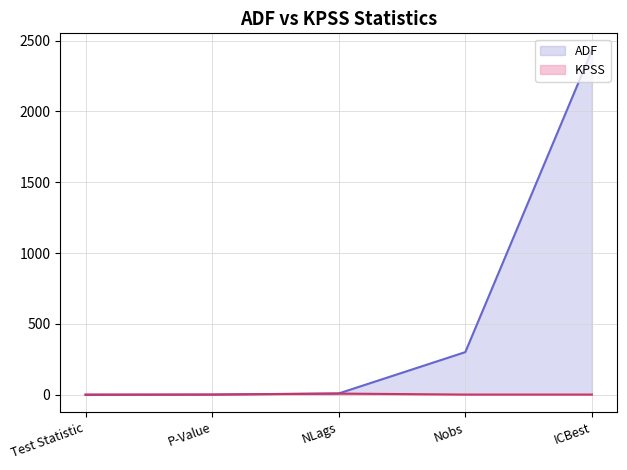

List the labels in order of KPSS value, smallest first.

Nobs, ICBest, P-Value, Test Statistic, NLags